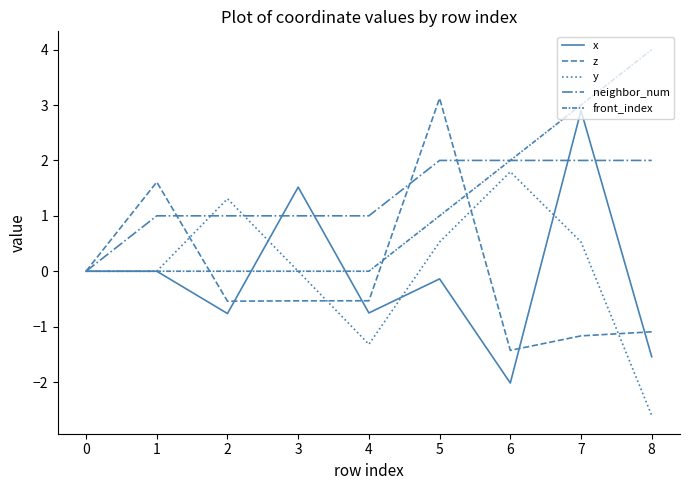

In y, how many points are lower than both neighbors (excluding endpoints)?

1